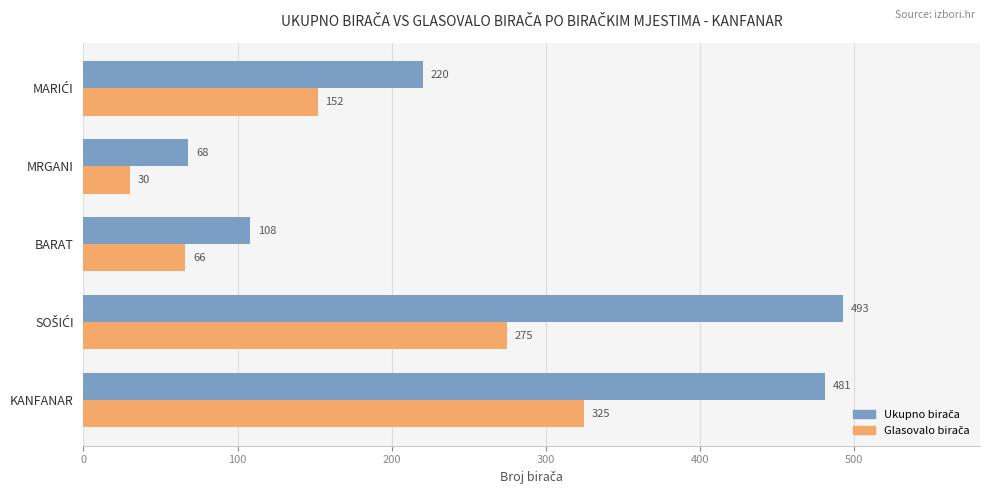

What is the minimum value shown in the chart?

30